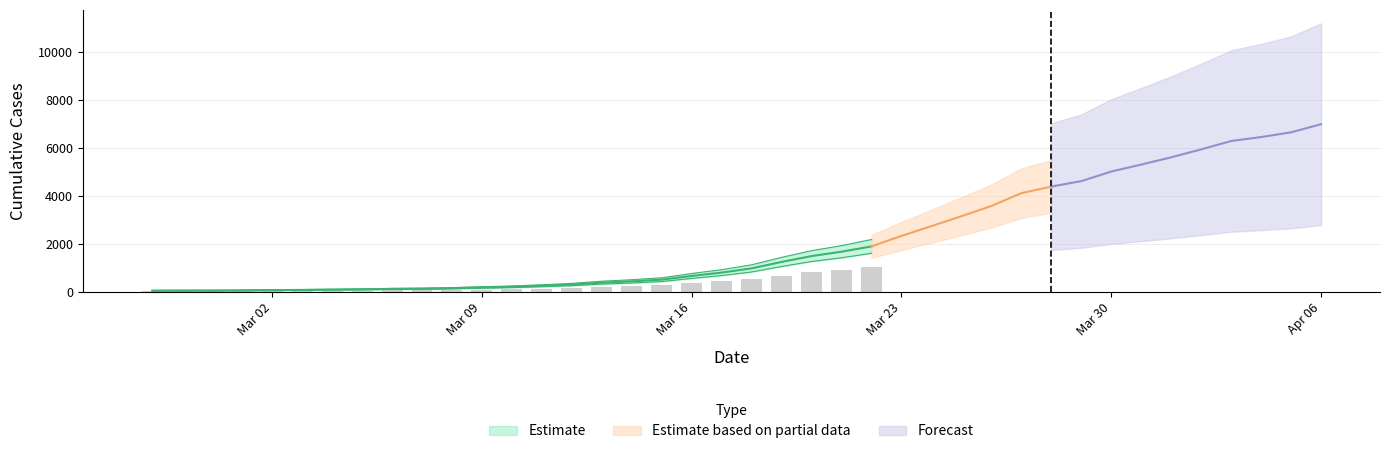

What is the difference between the values at 2020-03-11 and 2020-03-07?

123